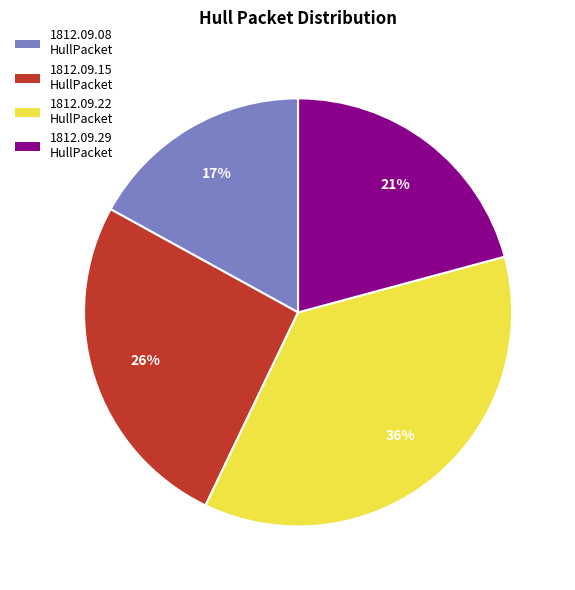

Is there any slice that represents more than half of the pie?

No